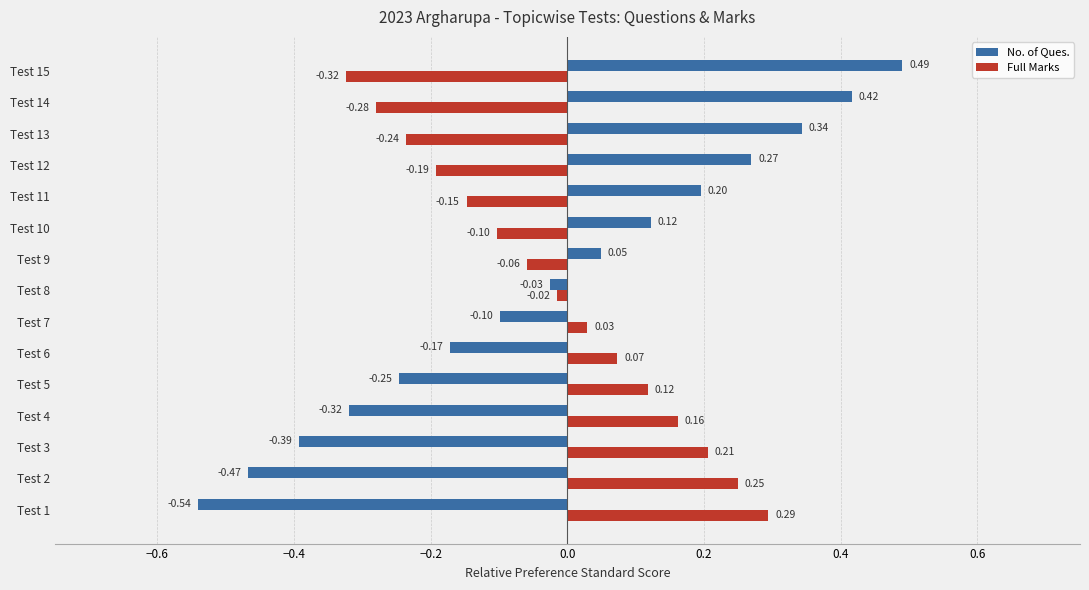

Rank the series at Test 3 from lowest to highest value.

No. of Ques., Full Marks